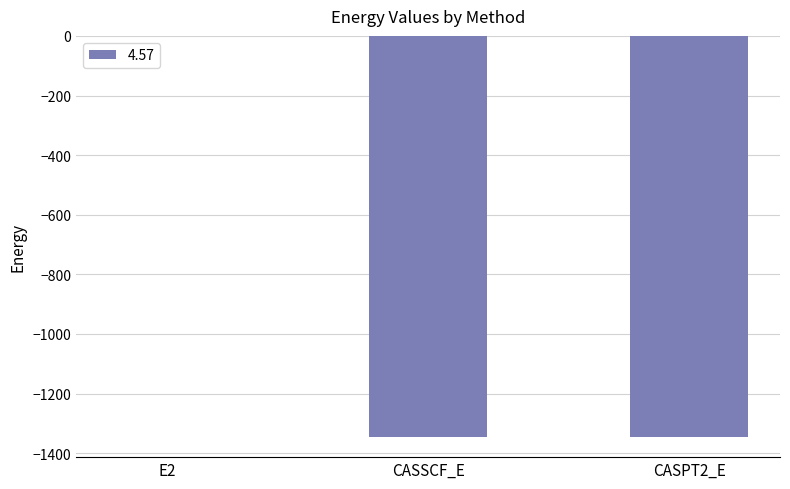

What is the sum of the values at CASSCF_E and CASPT2_E?

-2691.3